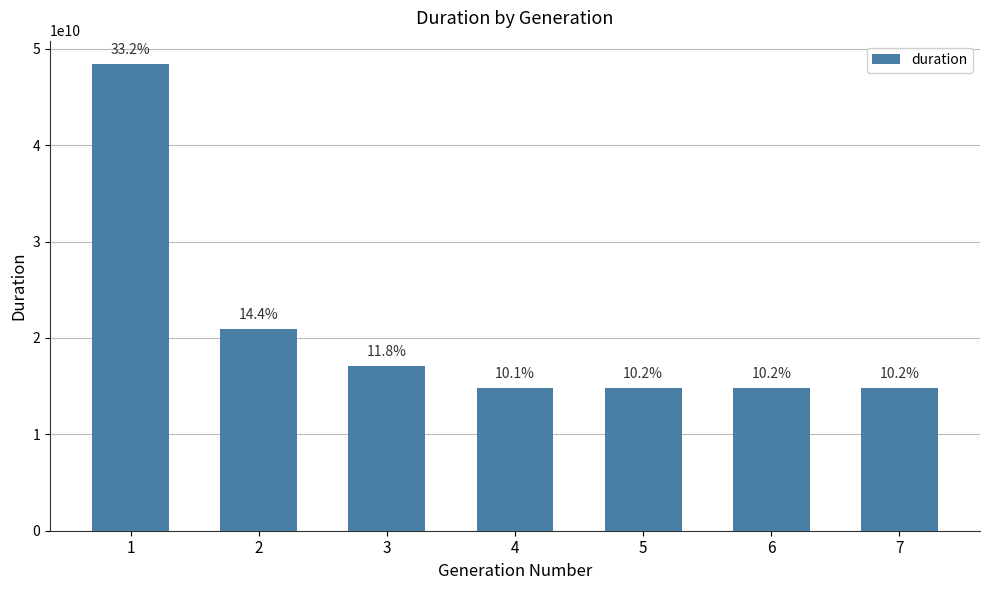

The value at 1 is 72968153040. True or false?

False